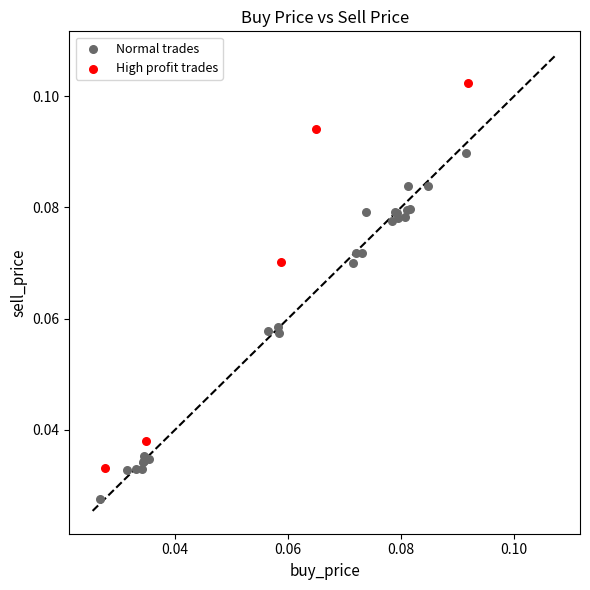

Which series contains the highest Y value?

High profit trades